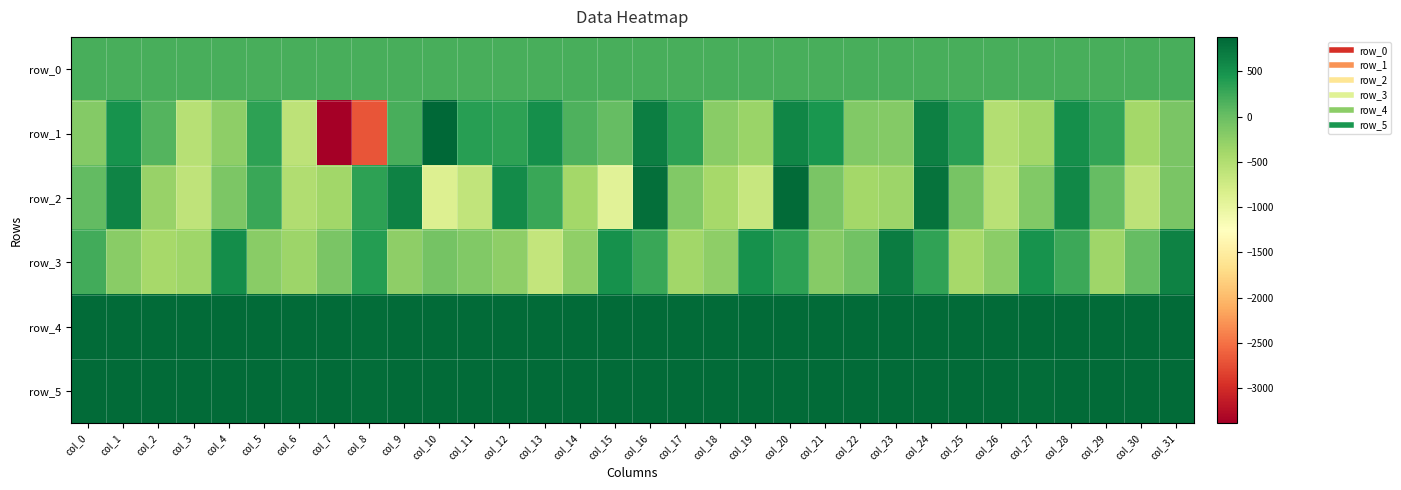

Which category has the lowest value across all series?

col_7